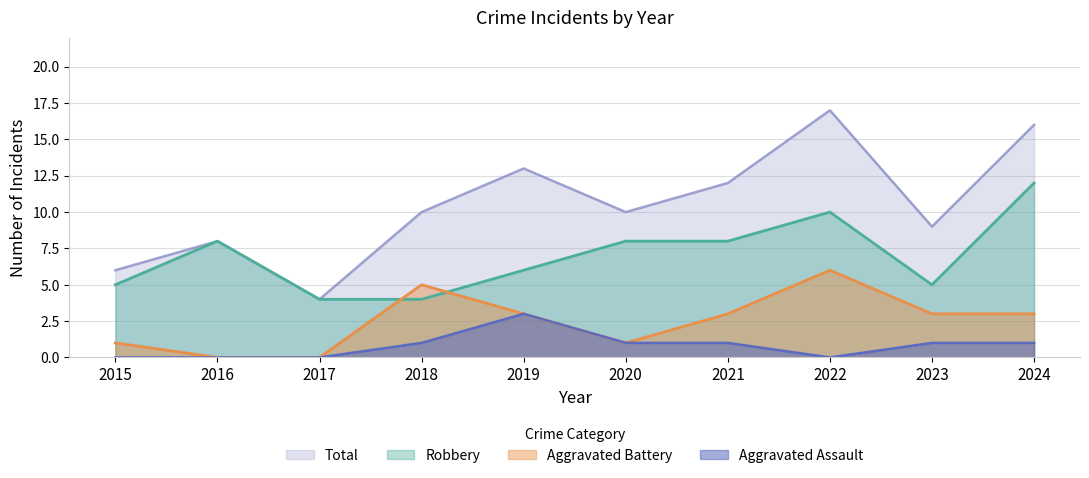

What are all the series names shown in the legend?

Total, Robbery, Aggravated Battery, Aggravated Assault